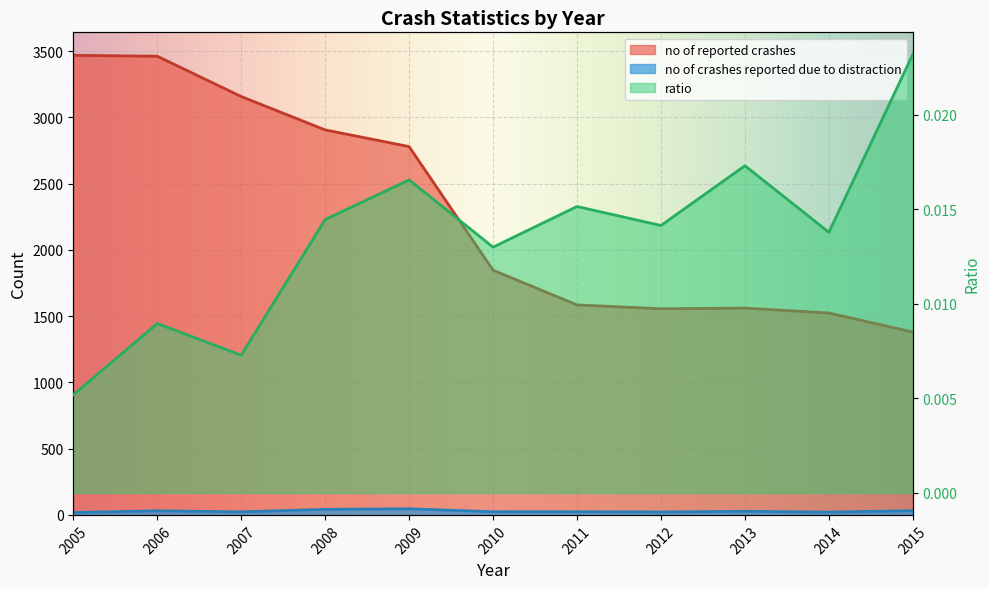

Where is the first local minimum for no of reported crashes?

2012